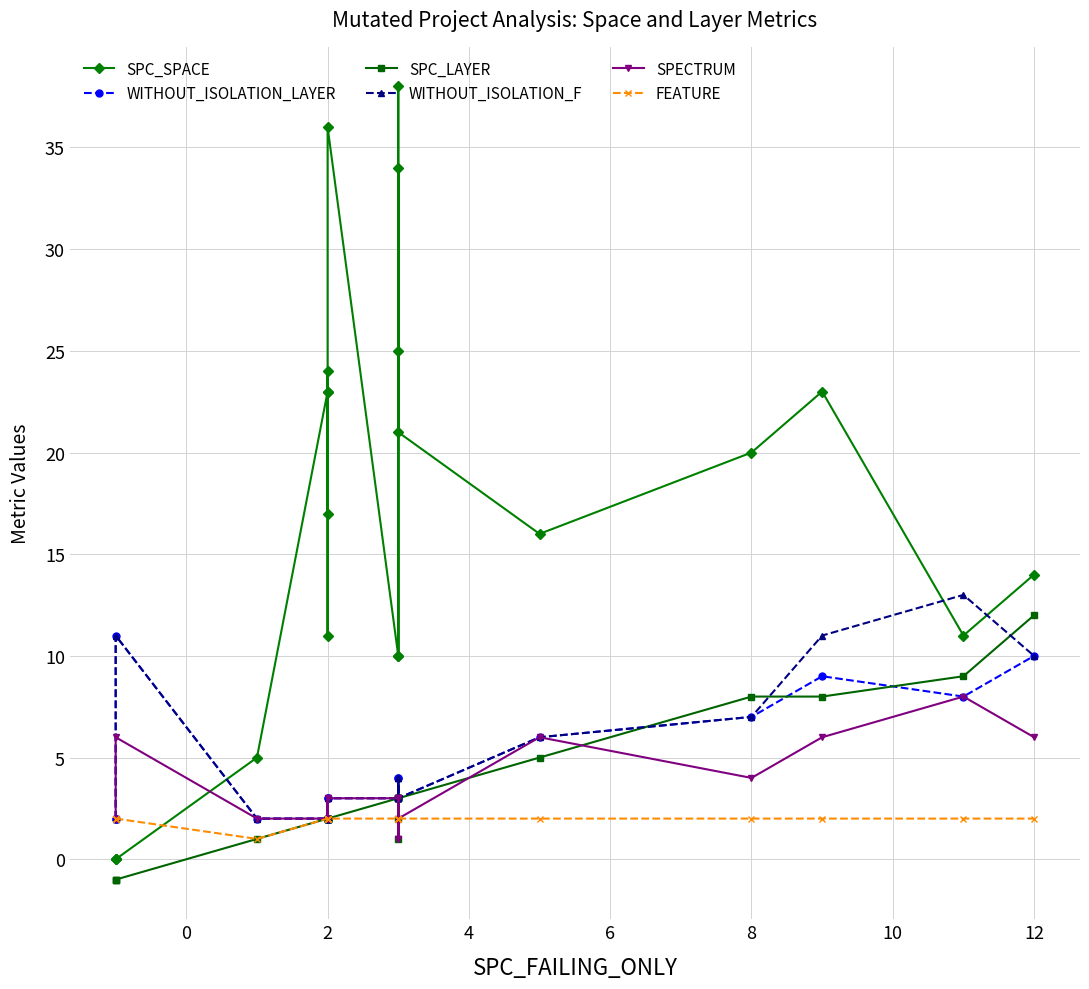

Rank the series by their maximum value, from highest to lowest.

SPC_SPACE, WITHOUT_ISOLATION_F, SPC_LAYER, WITHOUT_ISOLATION_LAYER, SPECTRUM, FEATURE